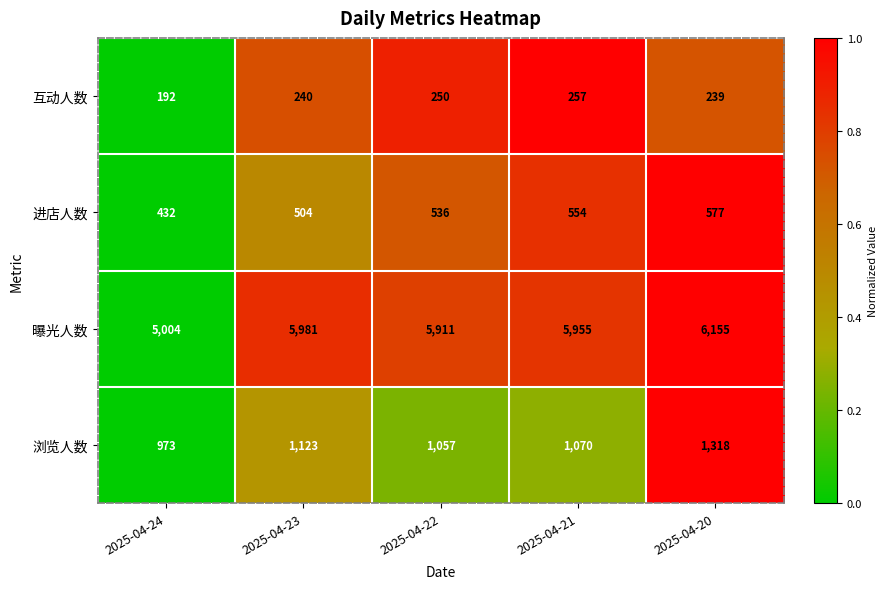

Reading left to right, extract all data points from this chart.

互动人数: 192	240	250	257	239
进店人数: 432	504	536	554	577
曝光人数: 5004	5981	5911	5955	6155
浏览人数: 973	1123	1057	1070	1318